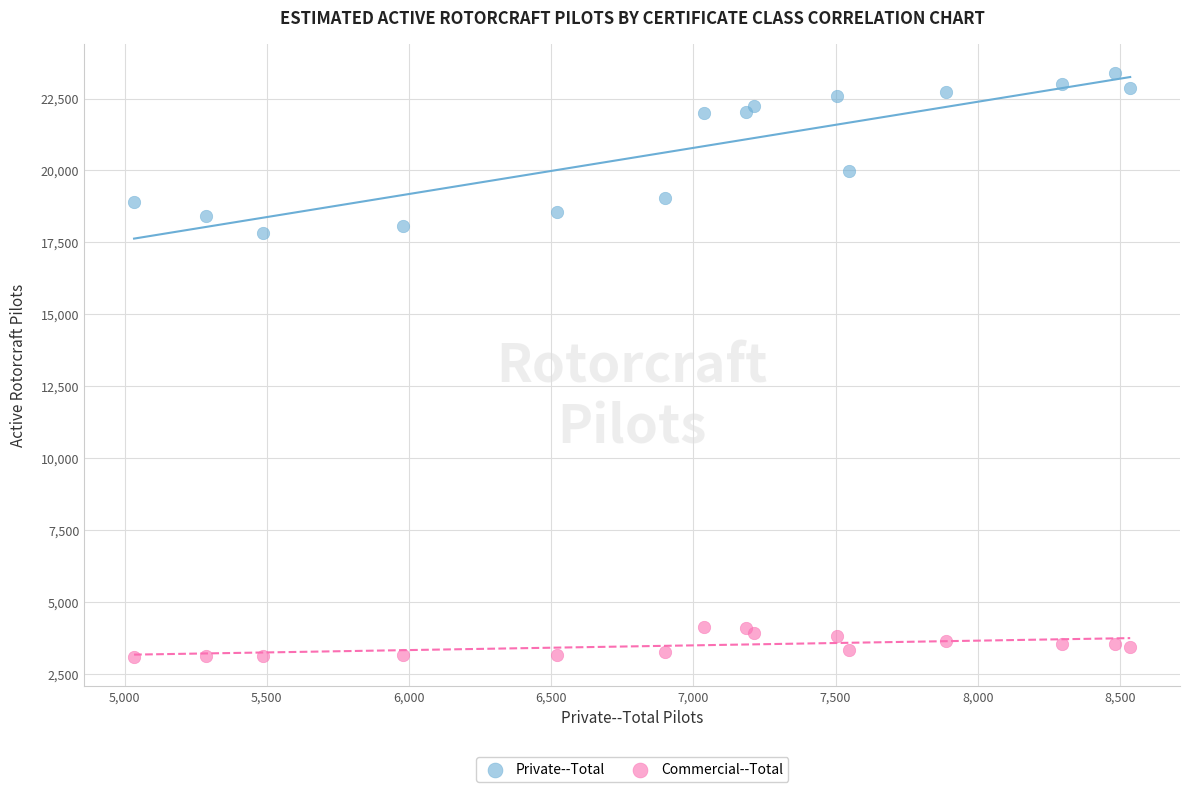

Which series contains the highest Y value?

Private--Total